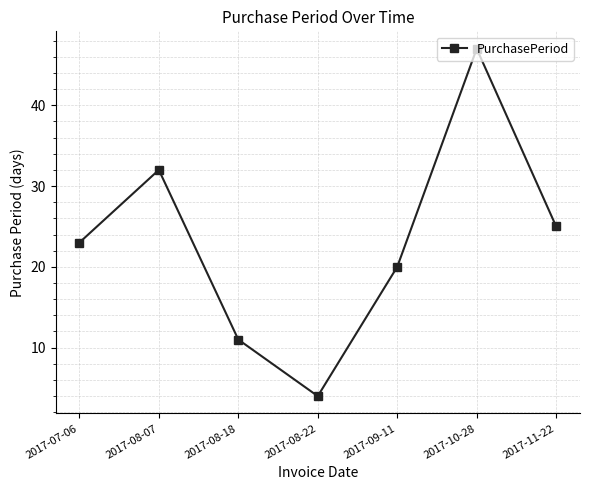

Is it true that the value at 2017-08-07 is 32?

True